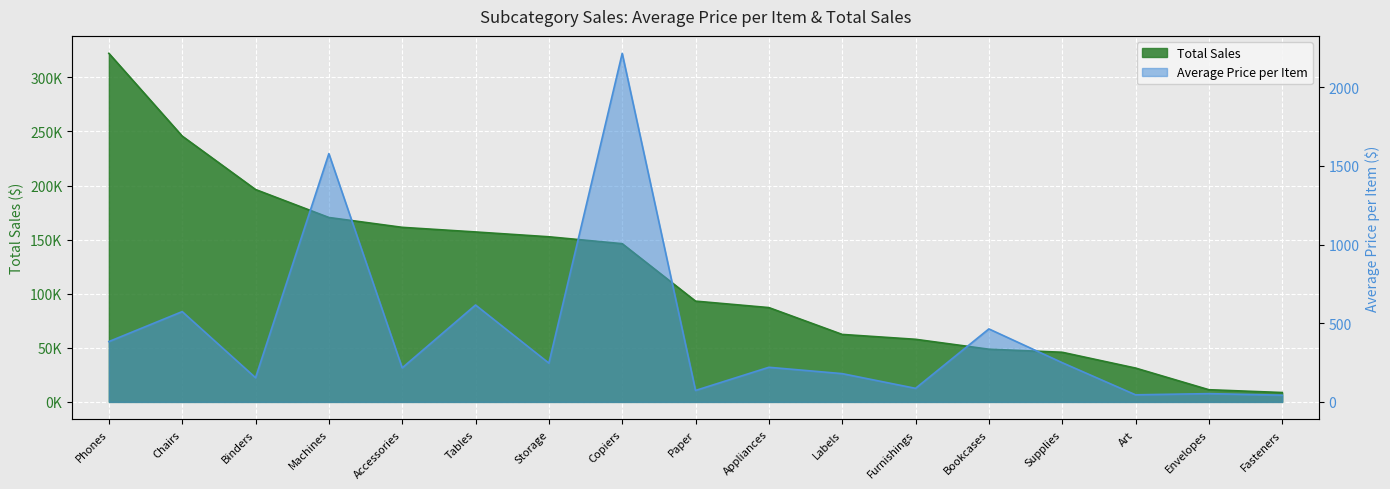

Is the value of Average Price per Item at Furnishings greater than the value of Total Sales at Chairs?

No